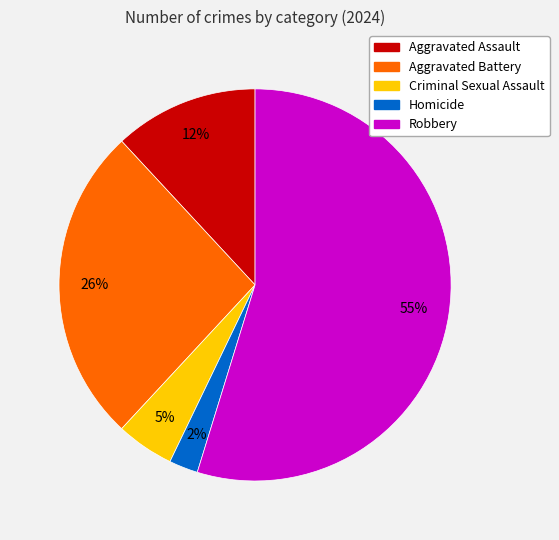

To the nearest percent, what percentage of the pie is Homicide?

2%